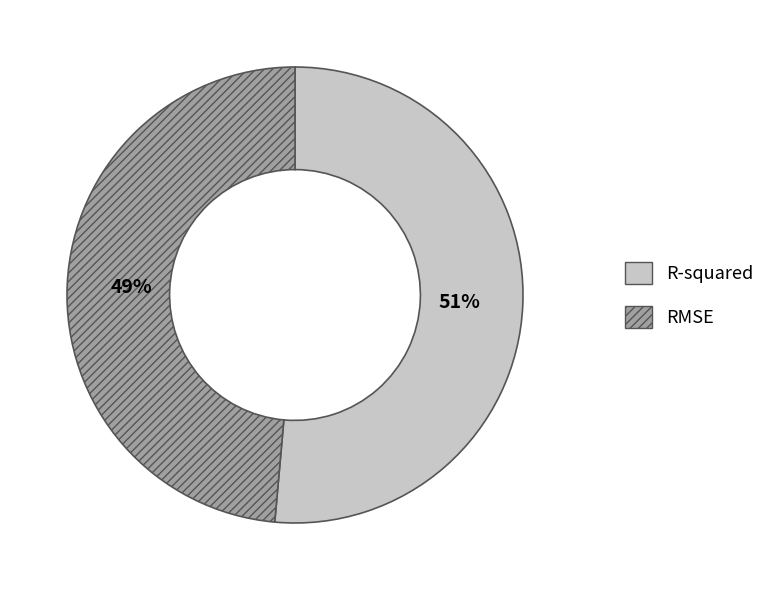

To the nearest percent, what is the average slice percentage?

50%